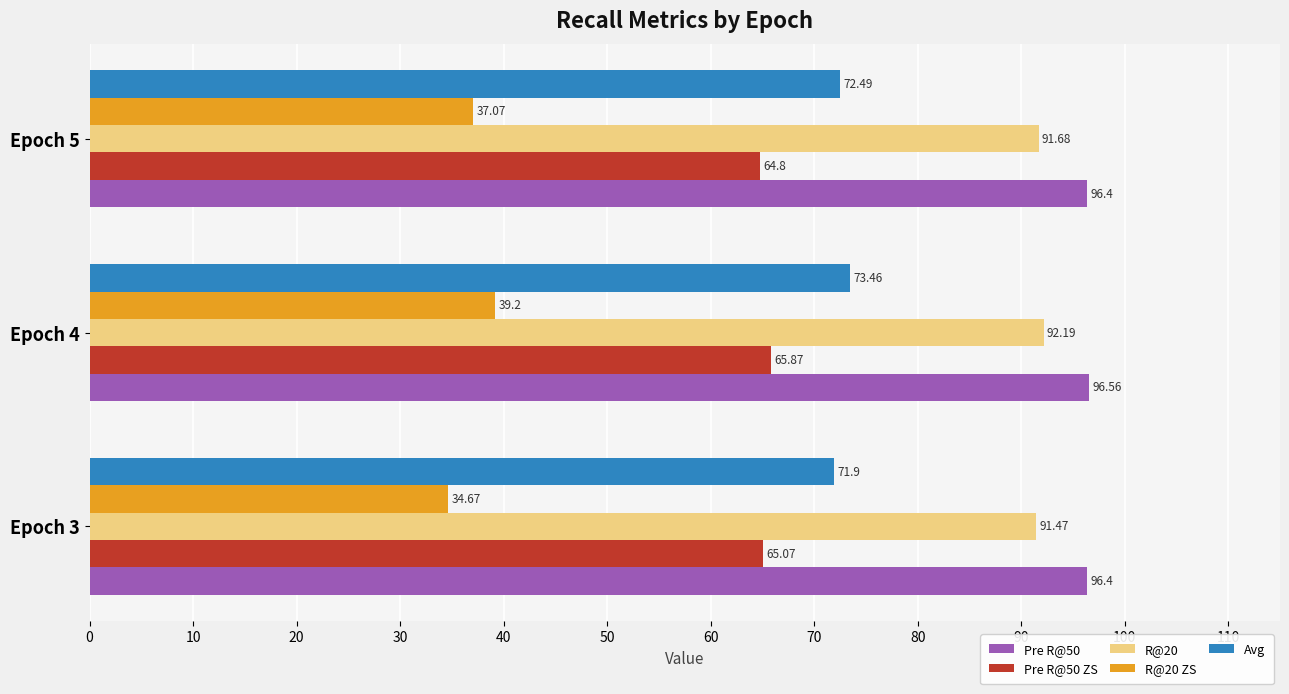

What is the spread (max minus min) of values at Epoch 3?

61.7